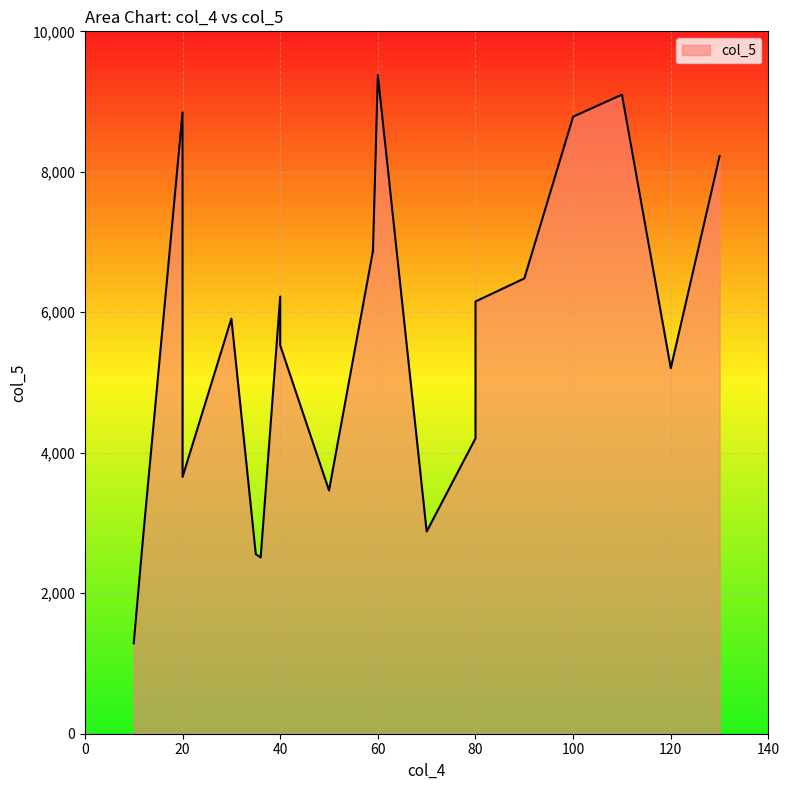

Which category has the lowest value across all series?

10